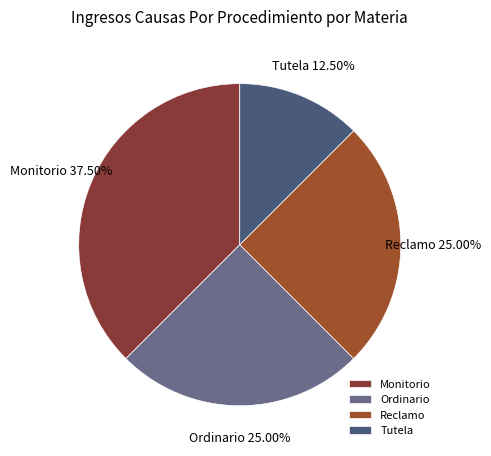

Does Reclamo represent more than half of the total?

No